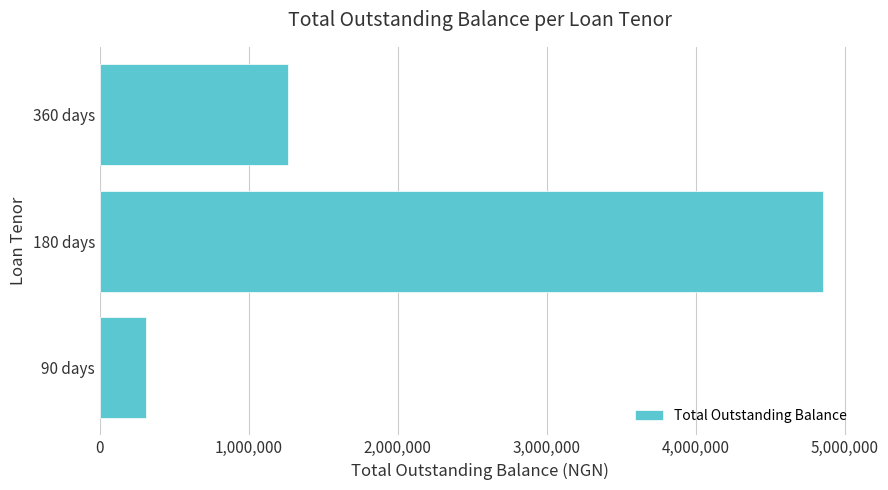

How many values are below 1262400?

1